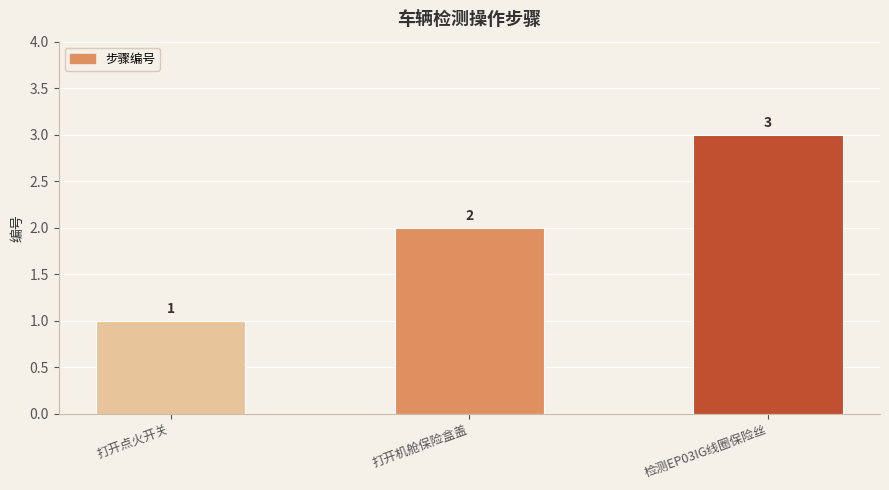

What is the sum of the values at 打开点火开关 and 检测EP03IG线圈保险丝?

4